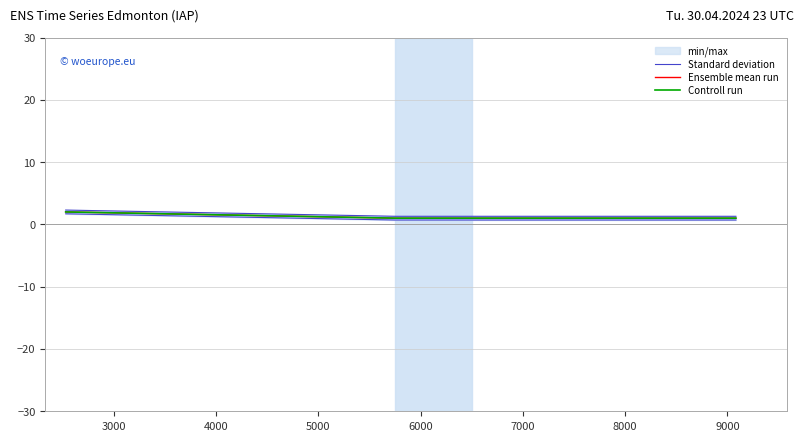

What is the spread (max minus min) of values at 4000?

0.3